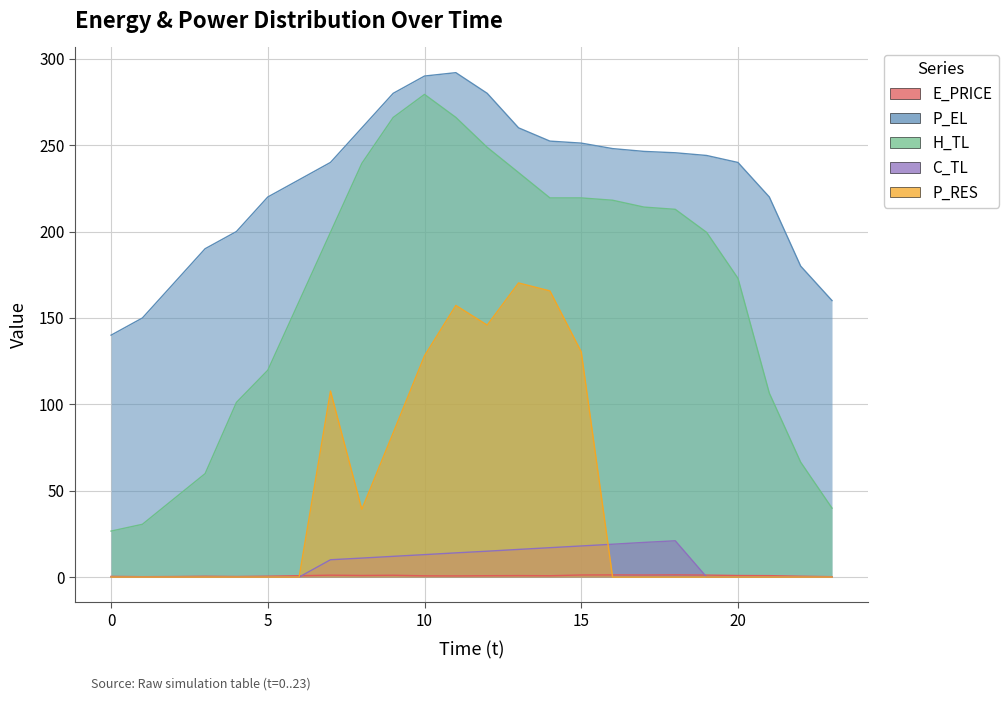

What is the spread (max minus min) of values at 10?

289.3